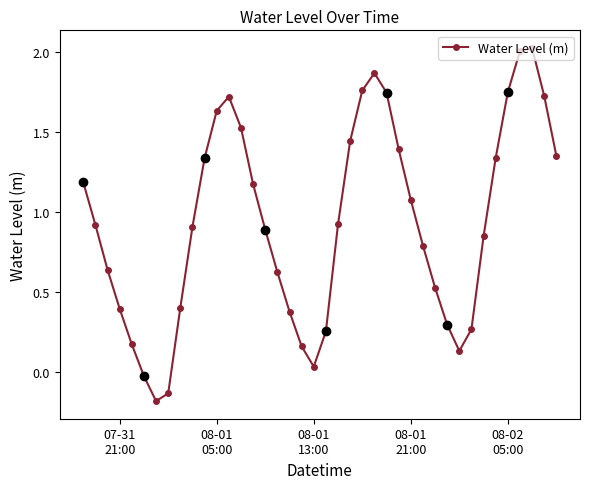

How many interior local valleys does the Water Level (m) series have?

3